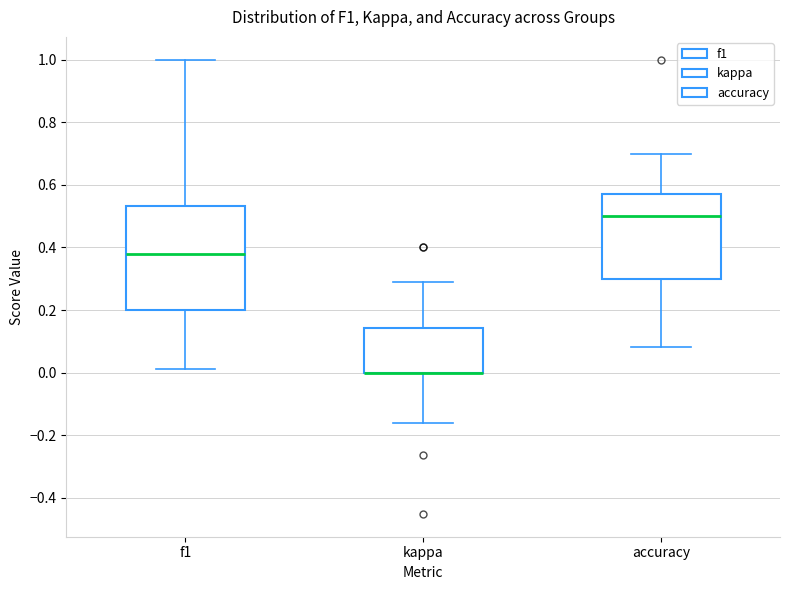

Which box is the tallest, from its lower edge to its upper edge?

f1